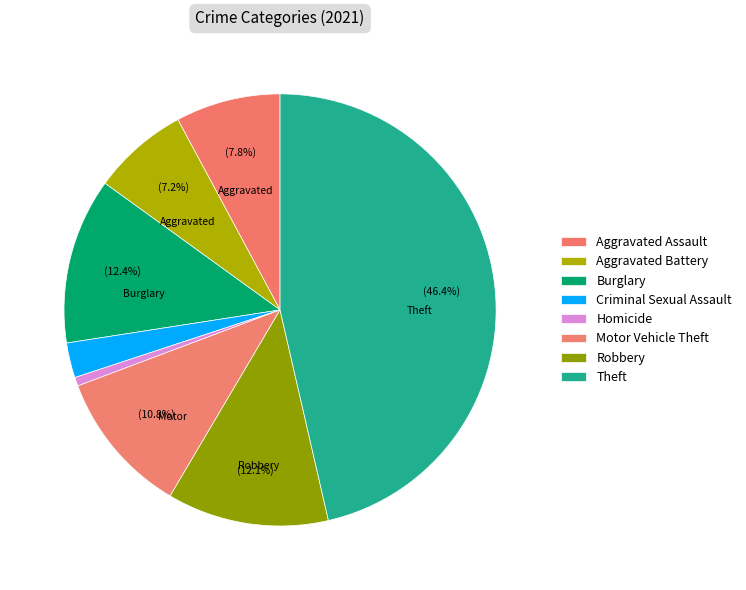

What is the change in value from Aggravated Assault to Homicide?

-22